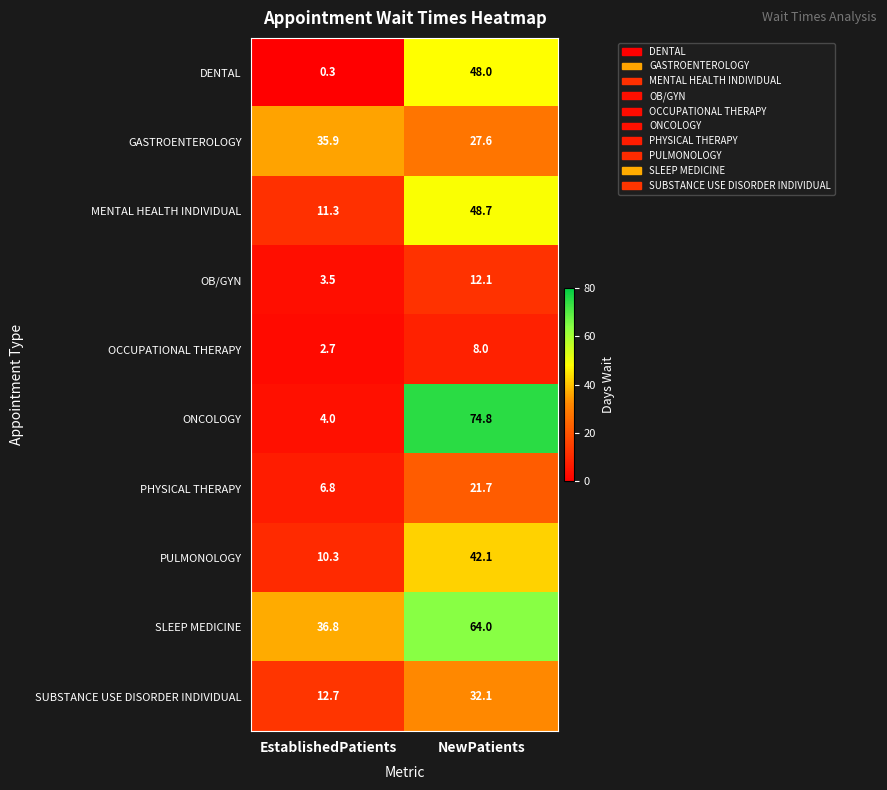

The ONCOLOGY series shows 2.5 at EstablishedPatients. True or false?

False